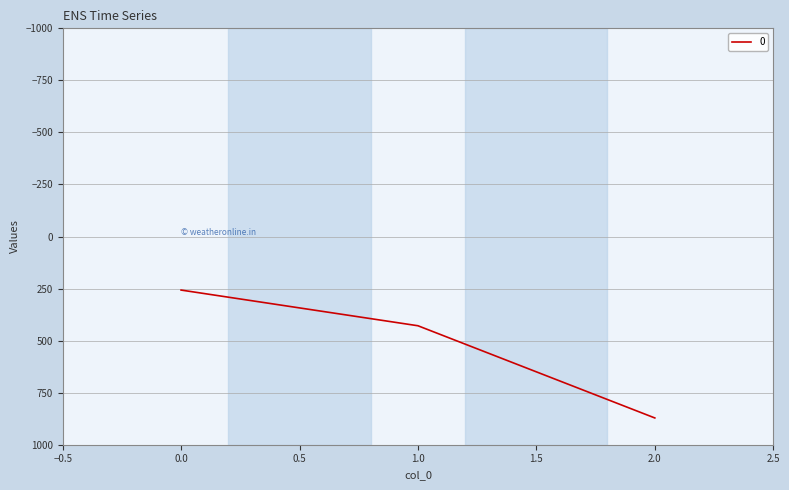

Between 0.0 and 2.0, which is larger?

2.0